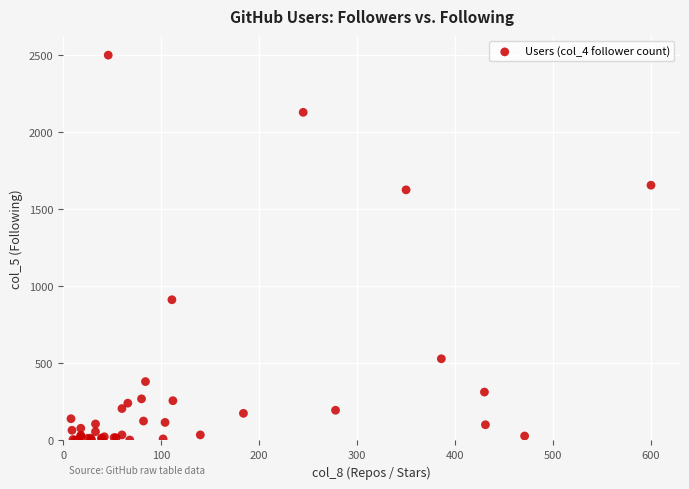

What Y value in the scatter plot is closest to 1251?

913